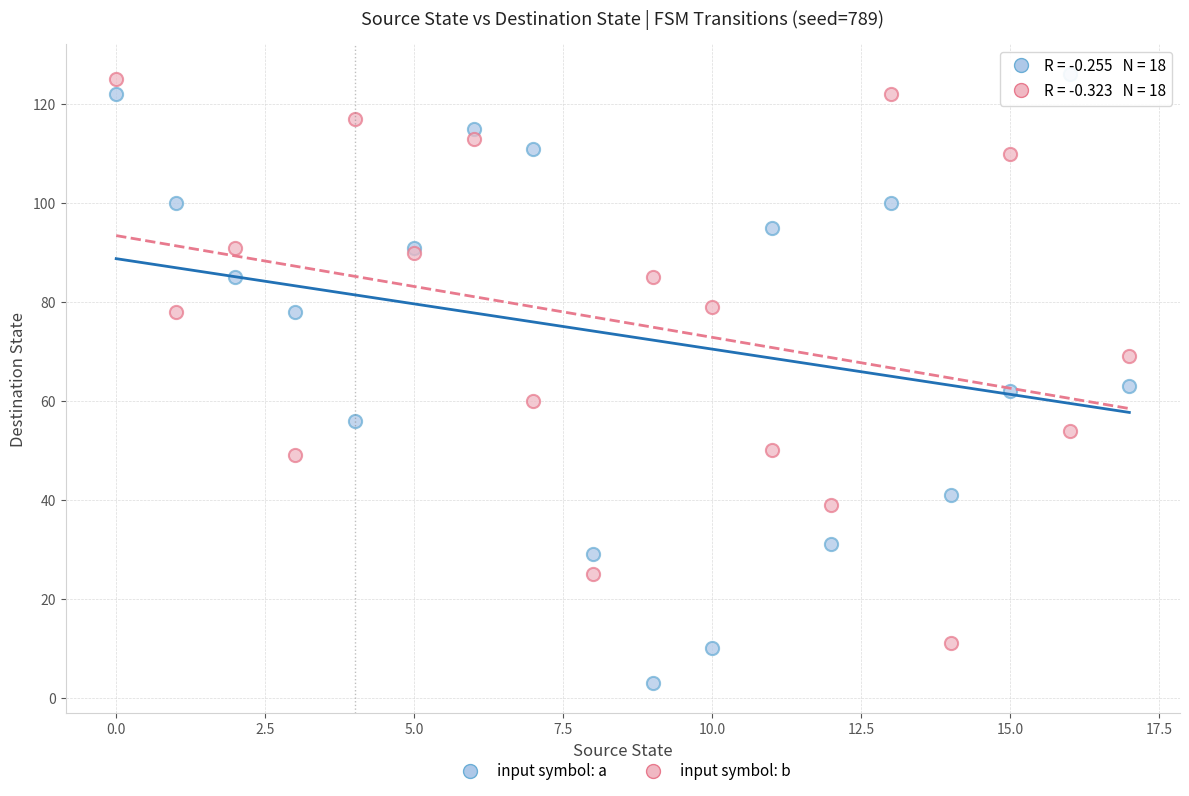

What are all the series names shown in the legend?

input symbol: a, input symbol: b